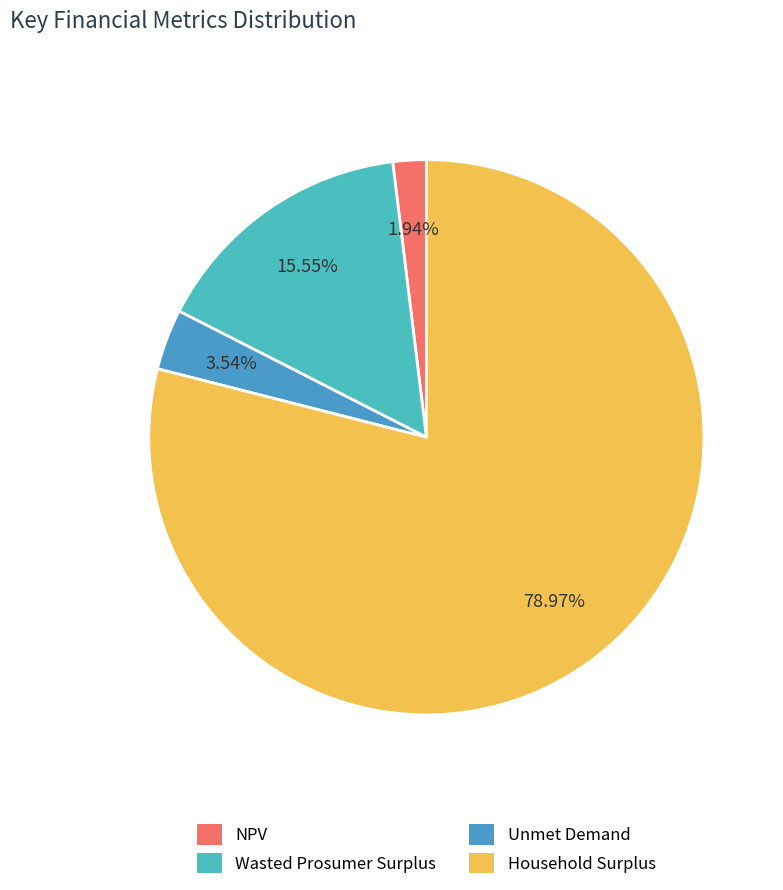

Count the number of slices in the pie.

4